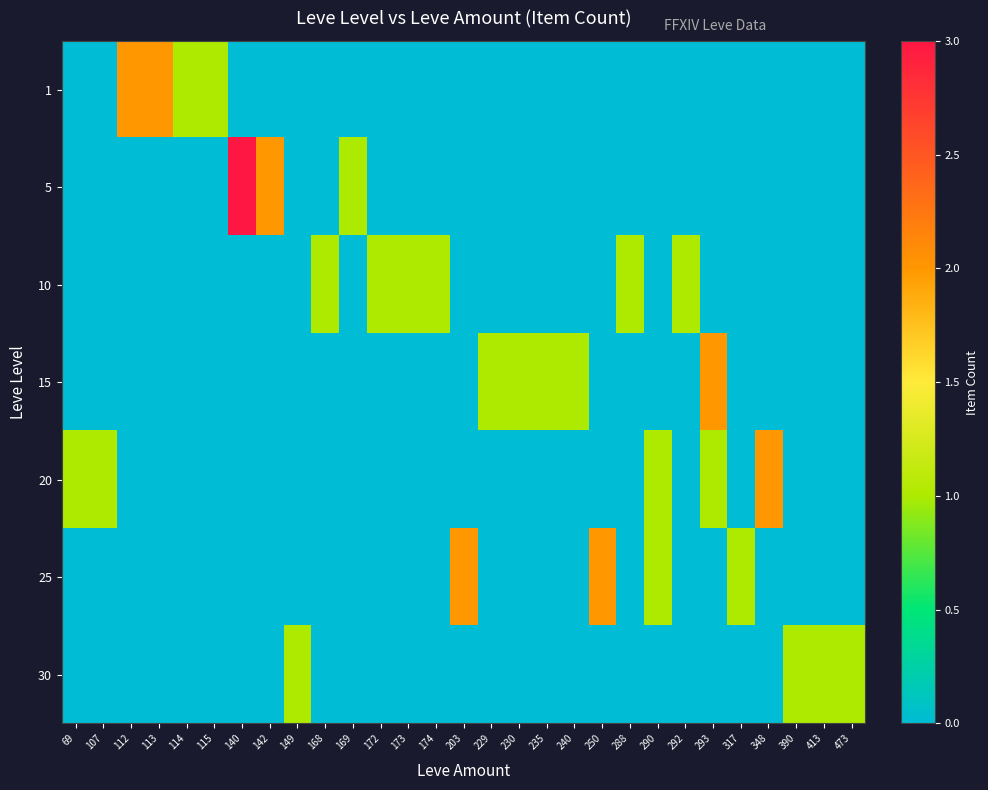

What is the greatest value displayed?

3